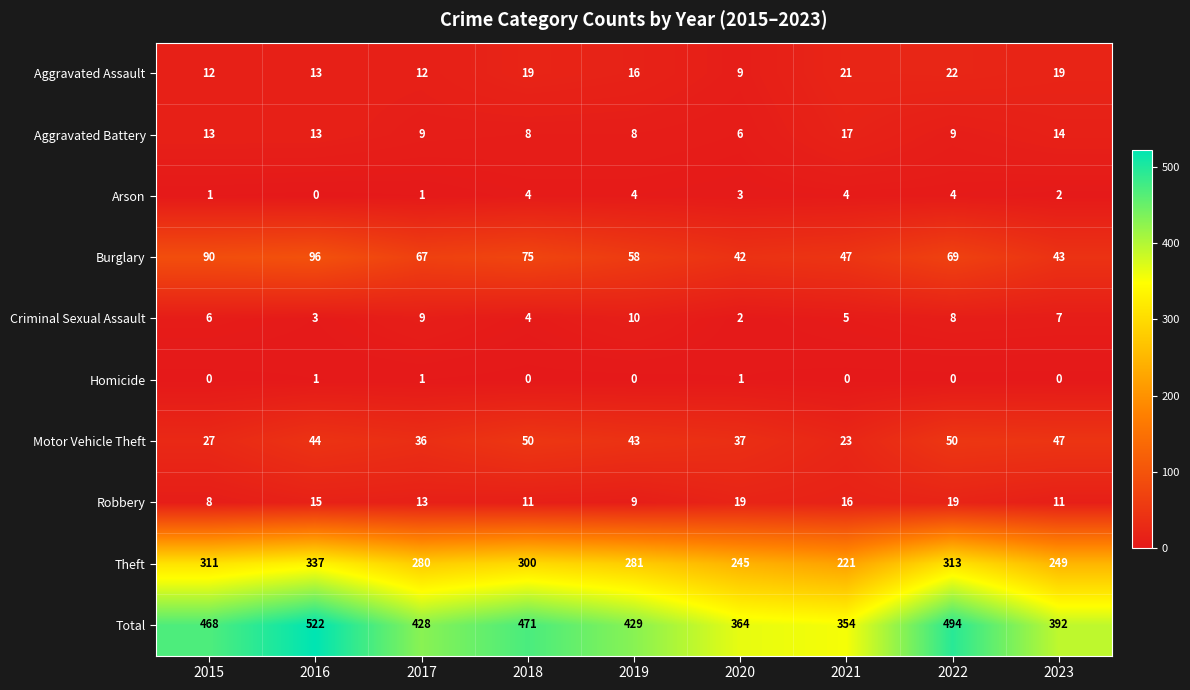

How many data points in Motor Vehicle Theft are less than 43?

4